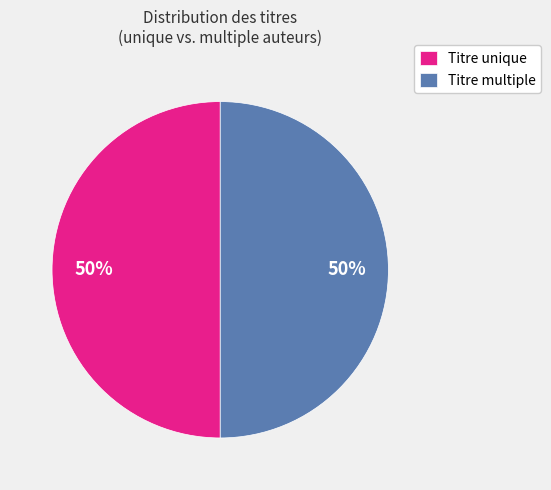

To the nearest percent, what is the average slice percentage?

50%